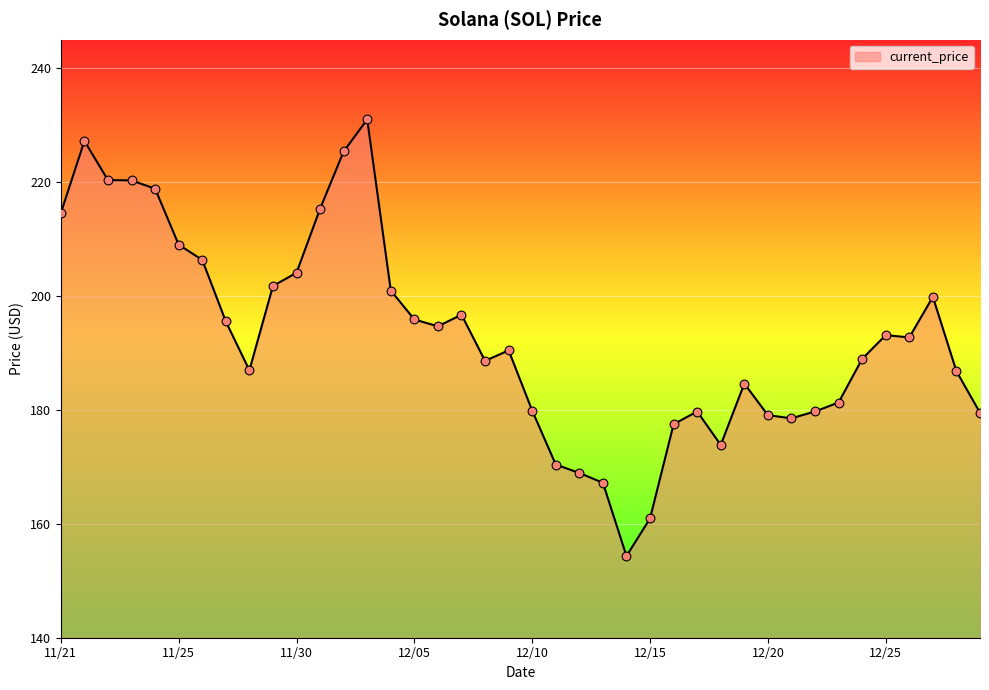

What is the maximum value shown in the chart?

231.0